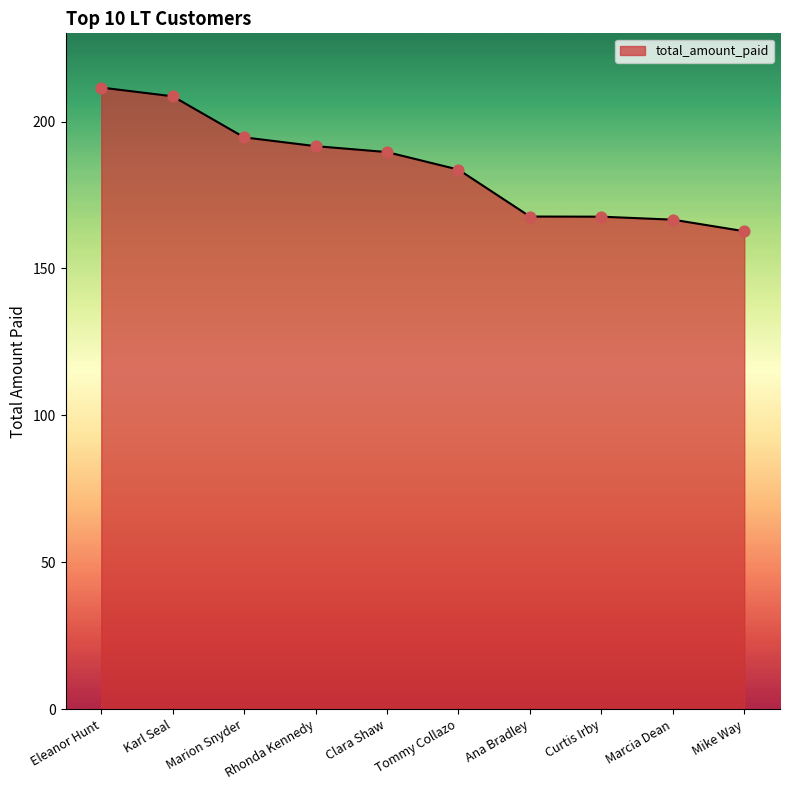

Which has a higher value, Clara Shaw or Tommy Collazo?

Clara Shaw